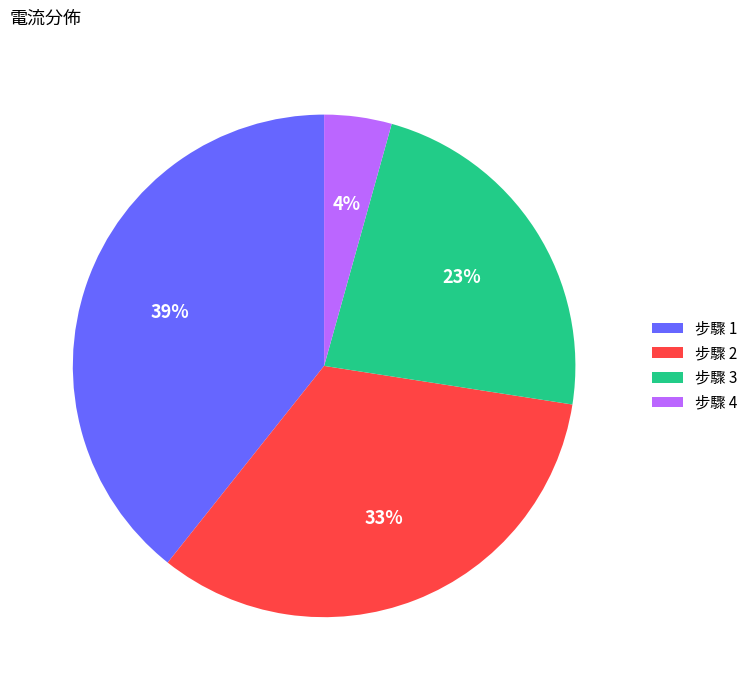

Count the number of slices in the pie.

4